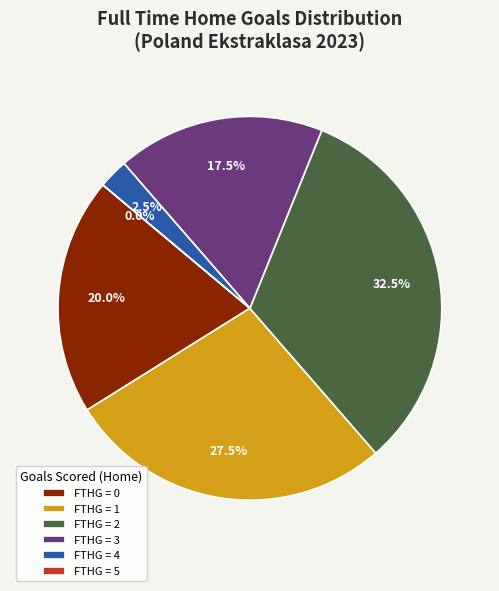

How many slices are in this pie chart?

6